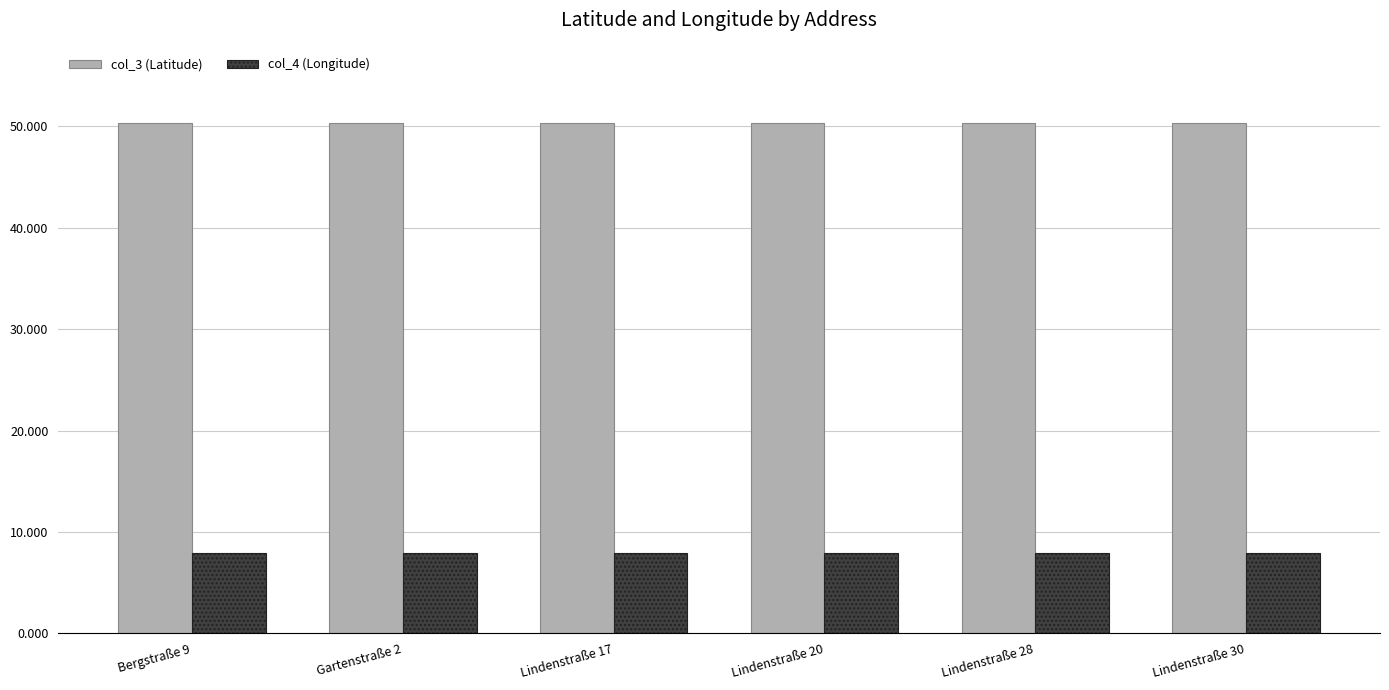

The value of col_3 (Latitude) at Bergstraße 9 is 50.3. True or false?

True